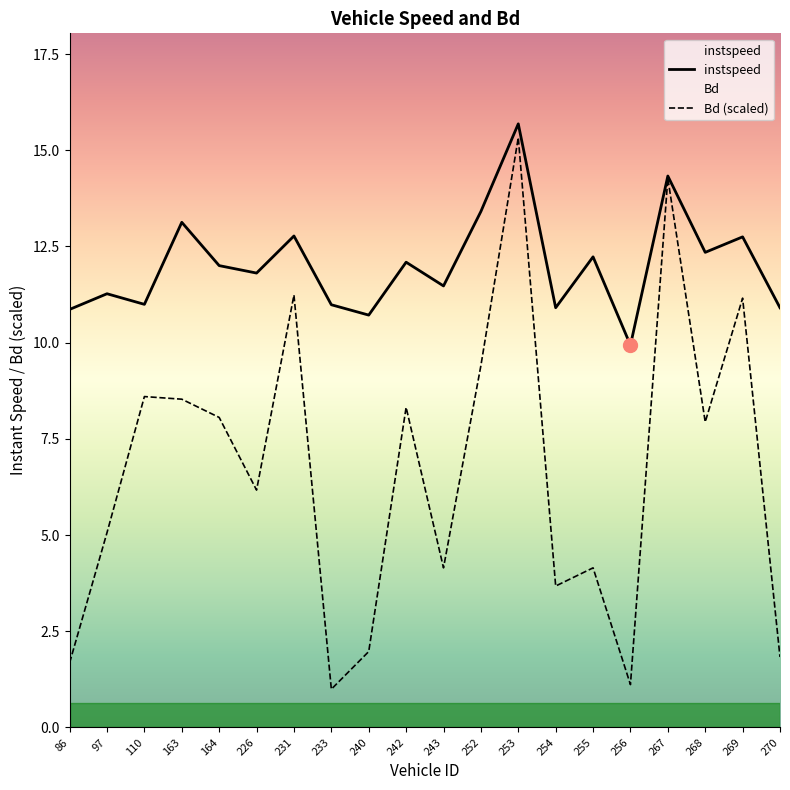

What is the value of the Bd point at the 16th from the left?

1.1